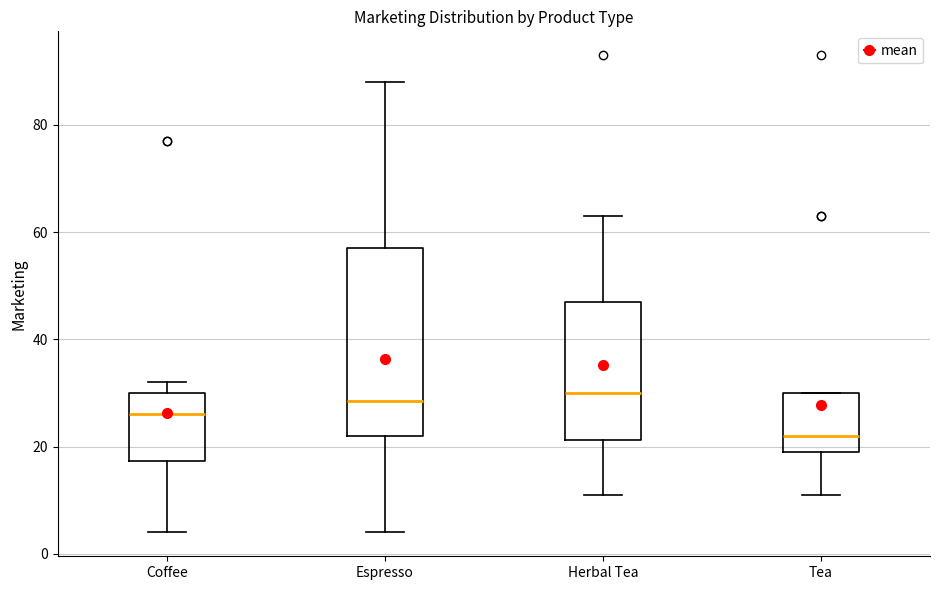

Which box's median line is the lowest?

Tea